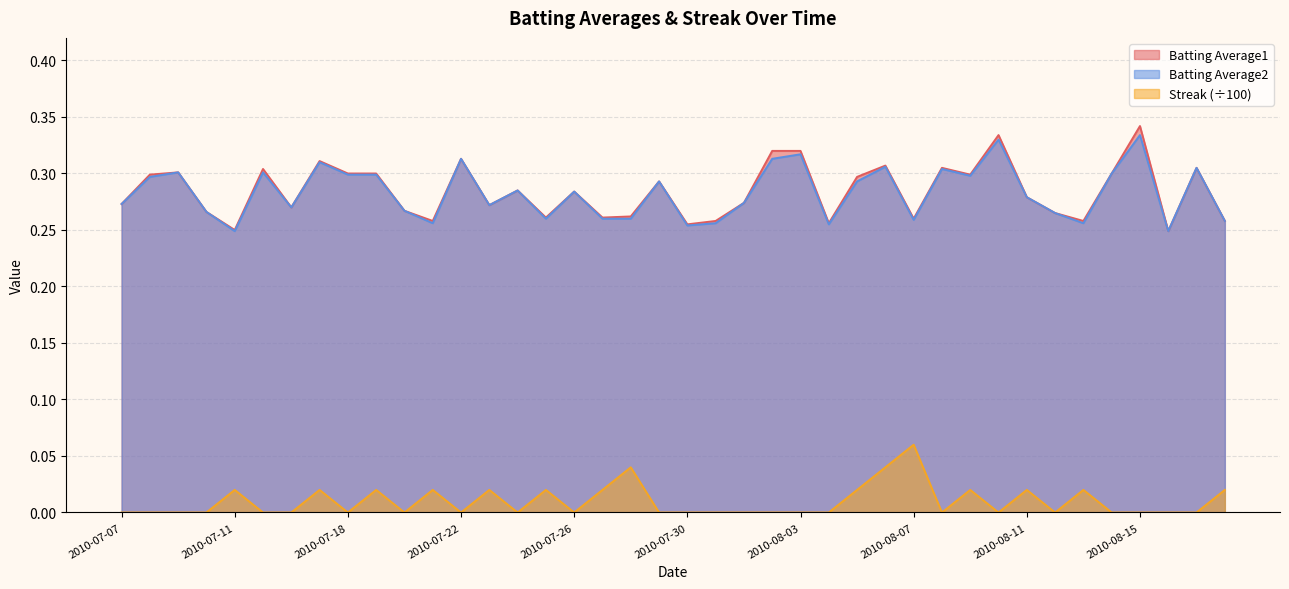

Where is the first local maximum for Batting Average2?

2010-07-09